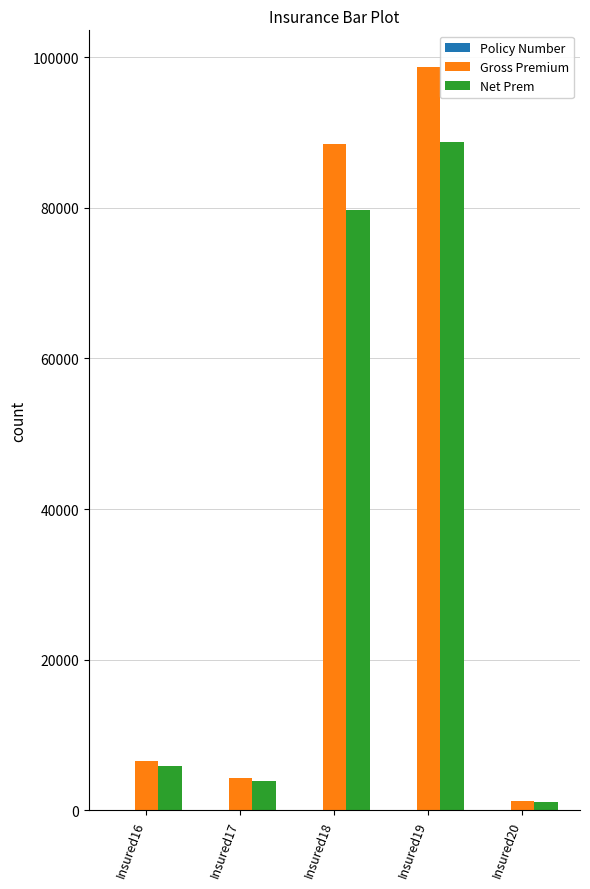

Are the bars grouped side by side (vs. stacked)?

Yes